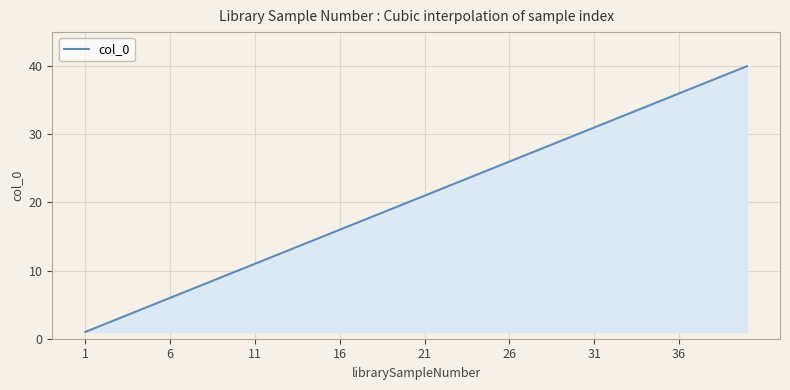

What is the smallest value displayed?

1.0